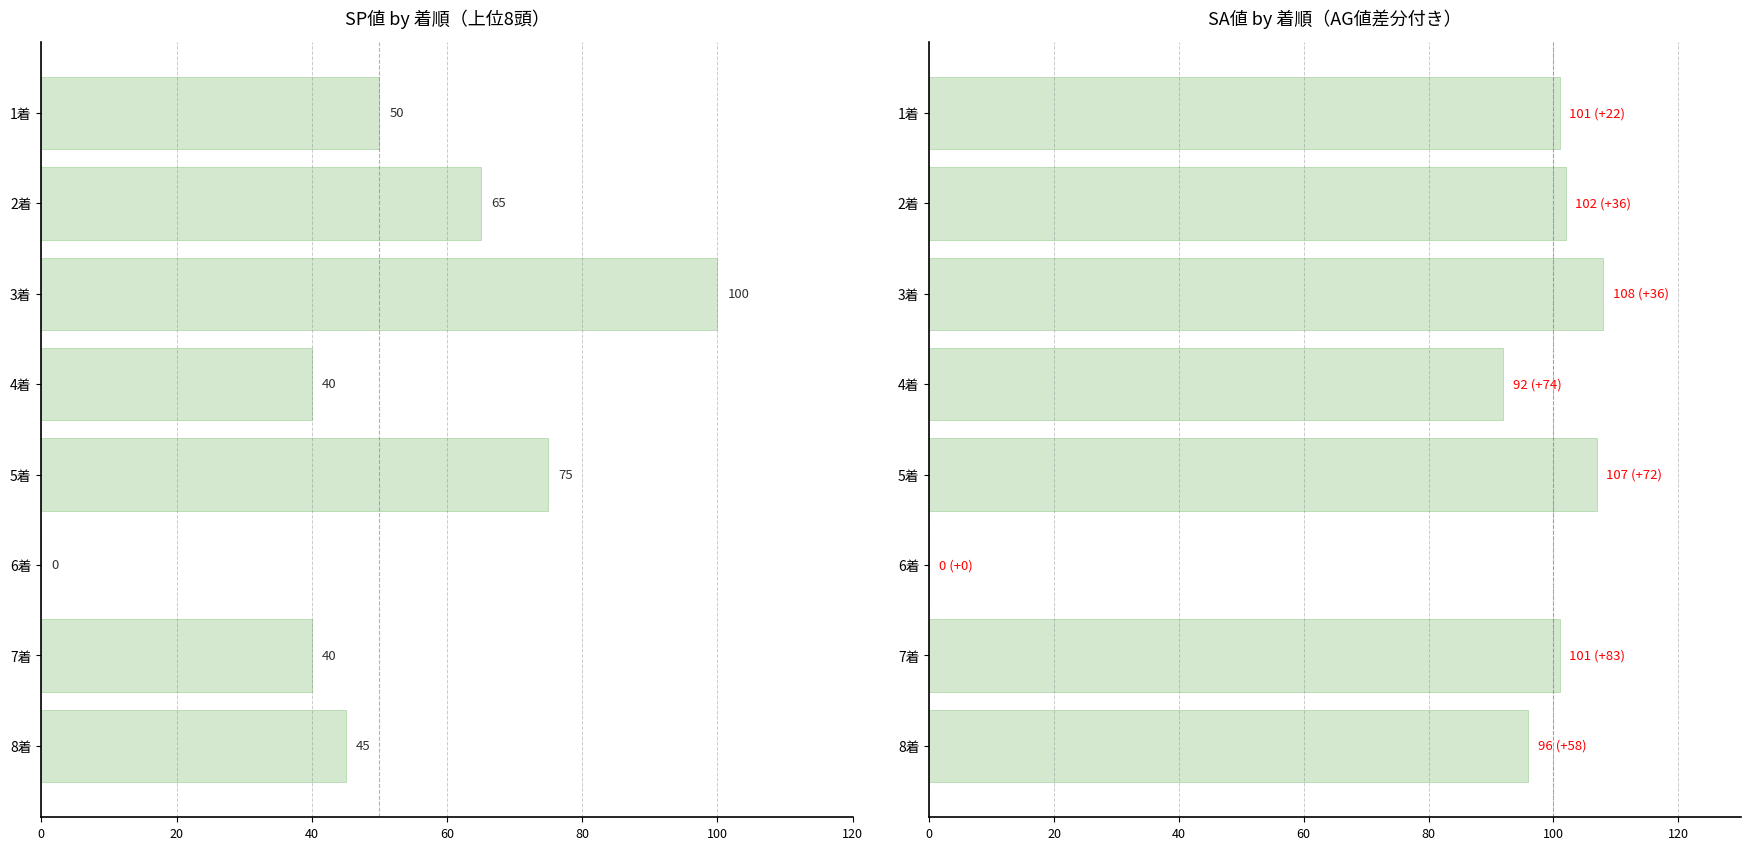

What are all the series names shown in the legend?

SP値, SA値